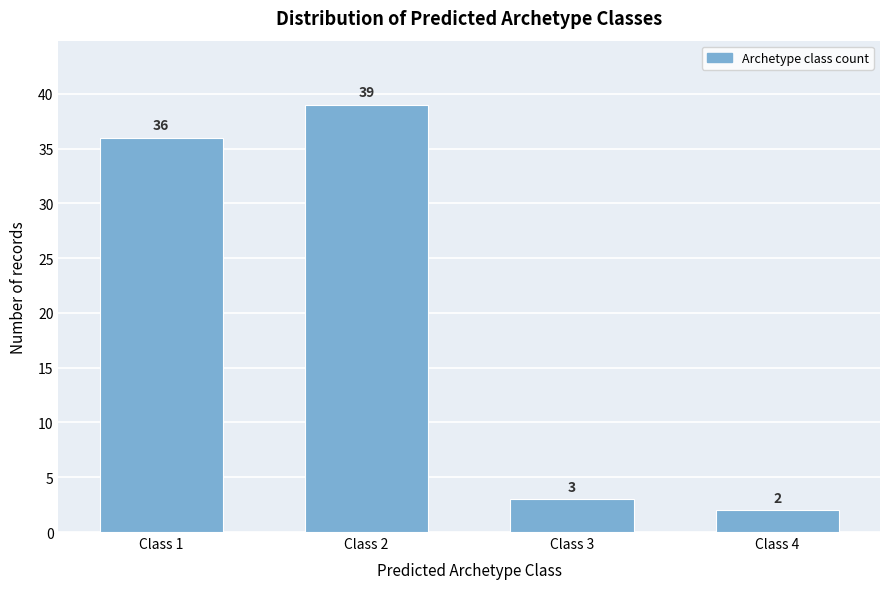

Reading left to right, what are all the values shown in this chart?

36	39	3	2